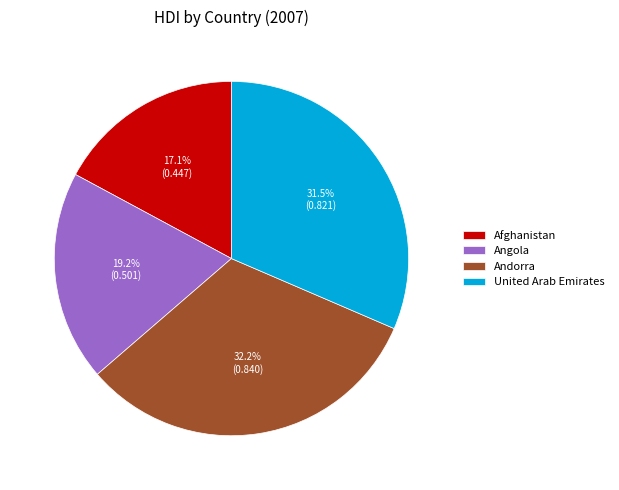

What is the total percentage of United Arab Emirates and Andorra?

63.7%